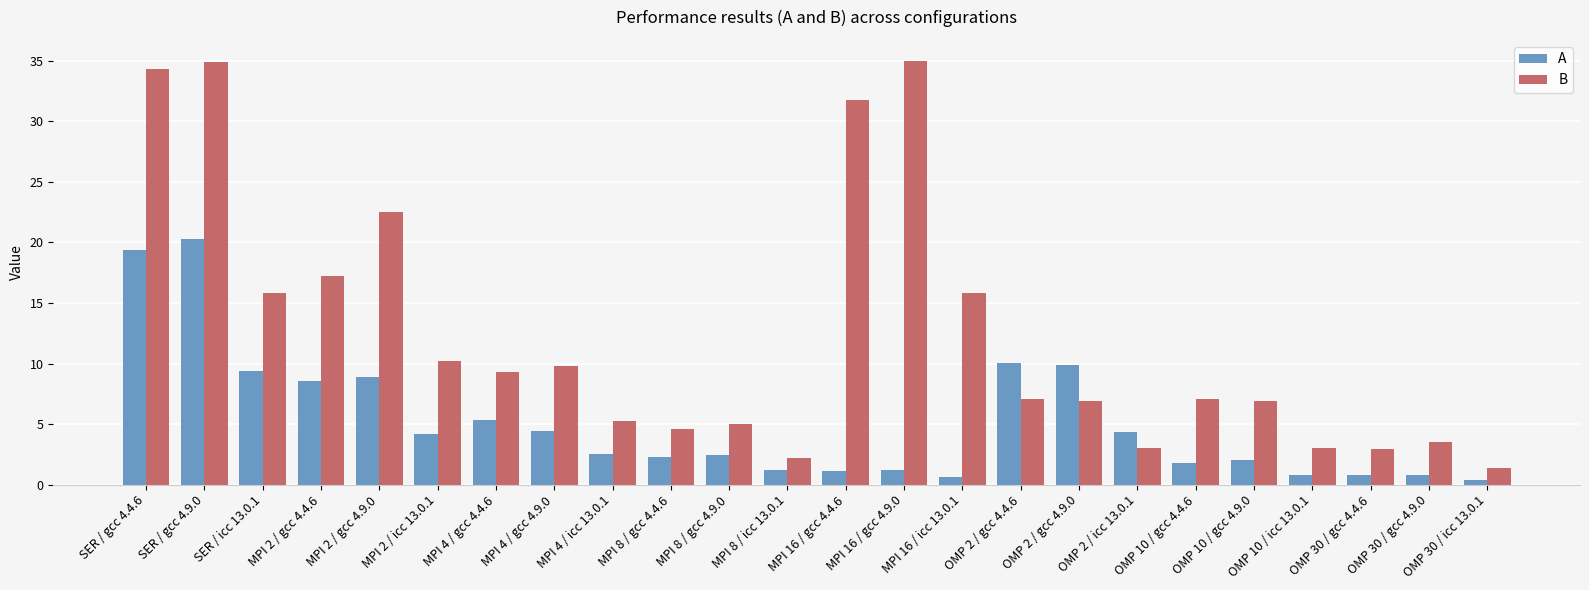

What is the lowest value of the B series?

1.4